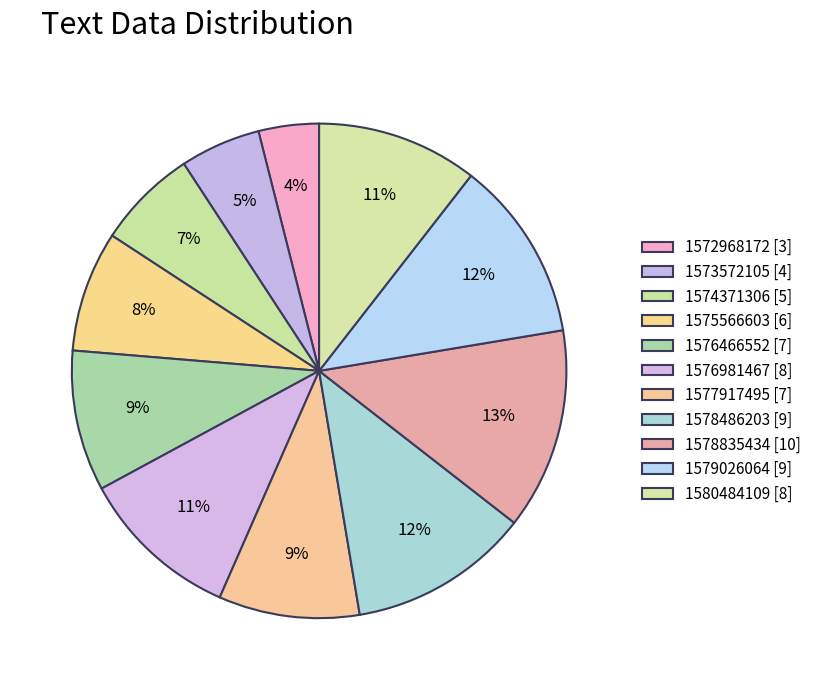

To the nearest percent, what percentage of the pie is 1579026064?

12%